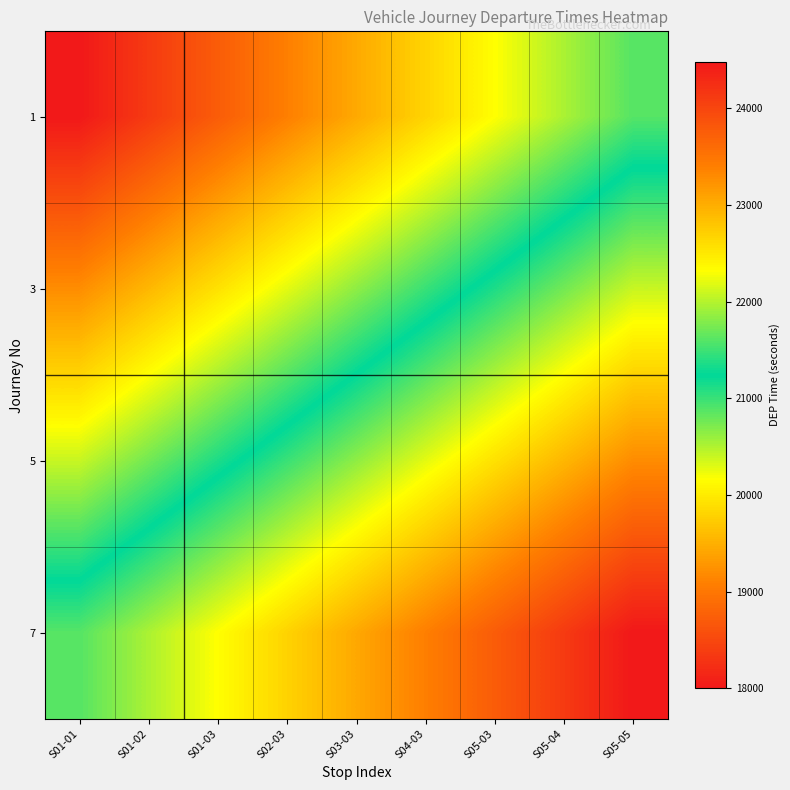

Count the number of categories in the chart.

9